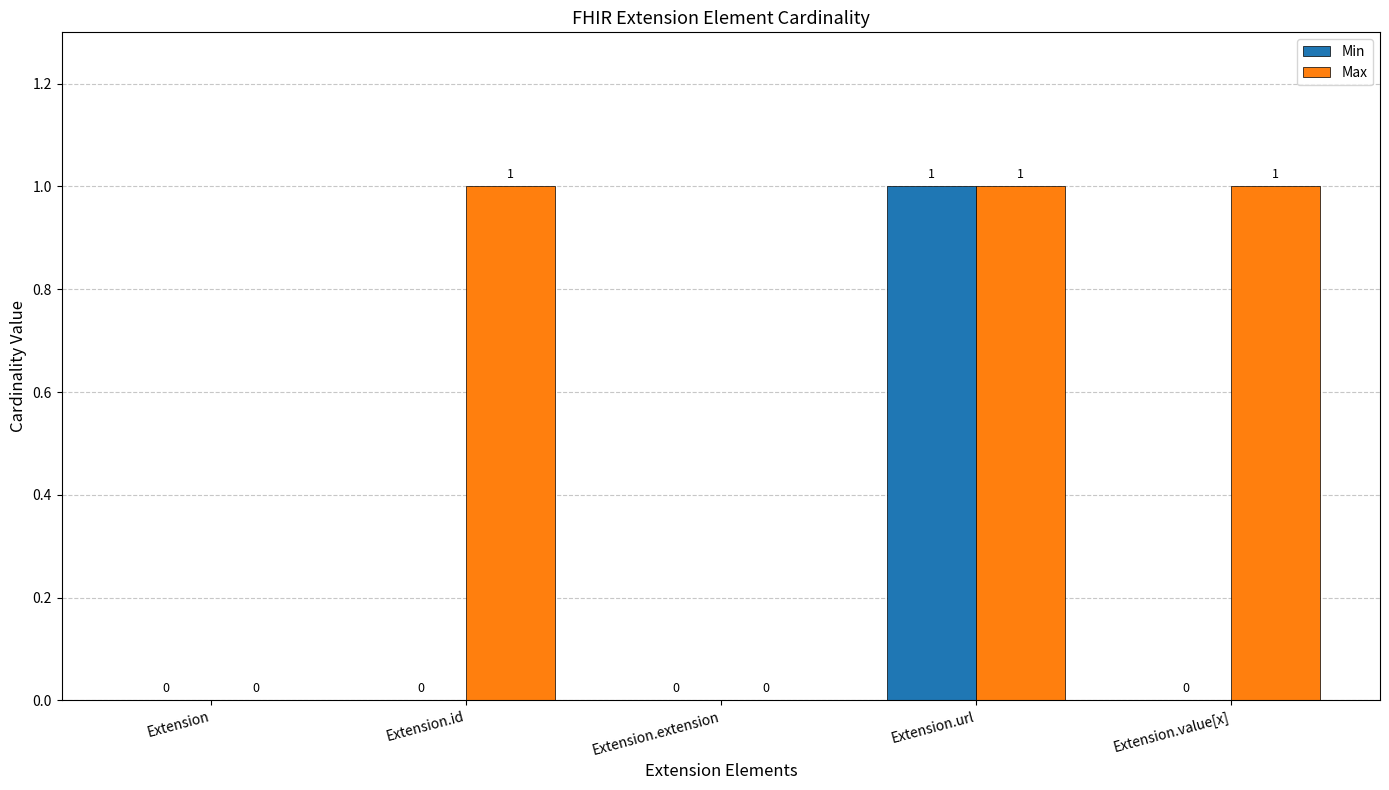

Count the number of data series in this chart.

2